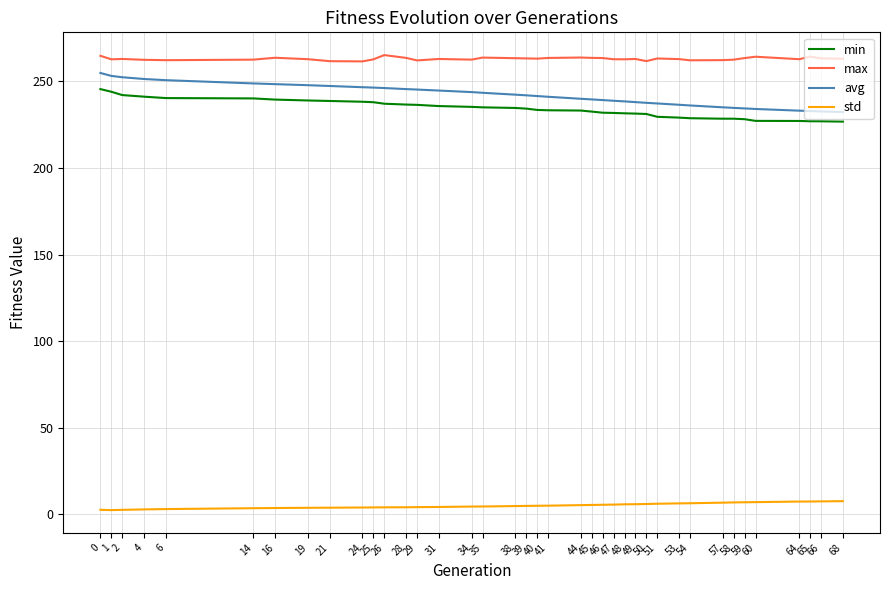

What is the maximum value for min?

245.6